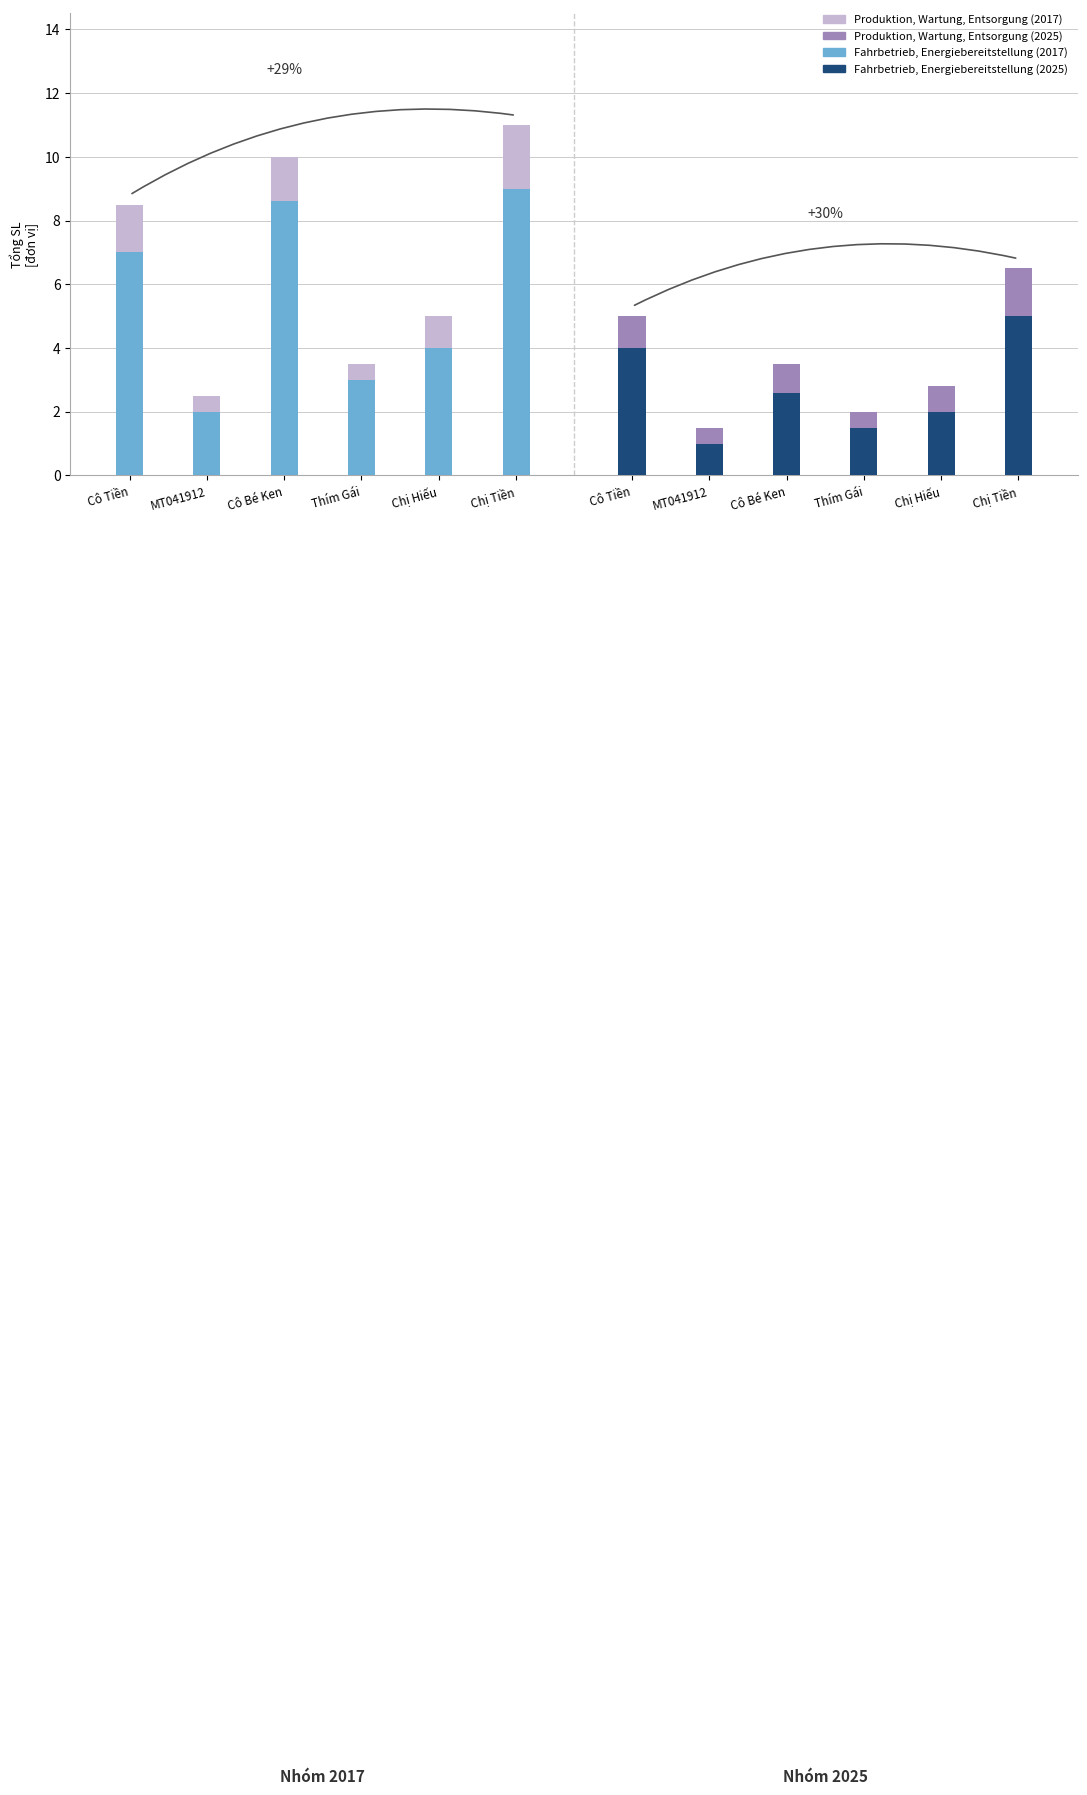

The value of Fahrbetrieb, Energiebereitstellung (2025) at Thím Gái is 2.4. True or false?

False